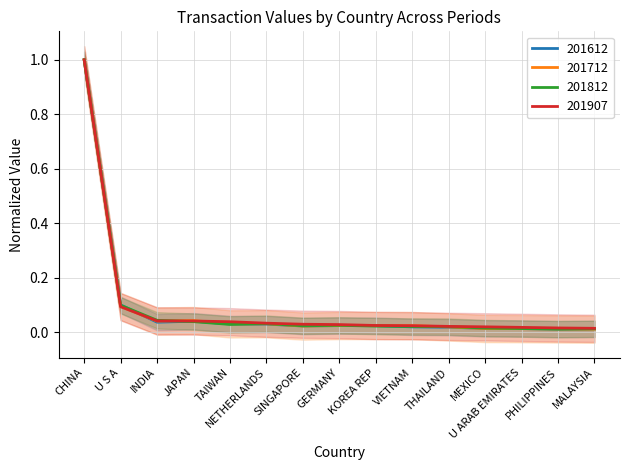

At which category is the sum across all series the highest?

CHINA